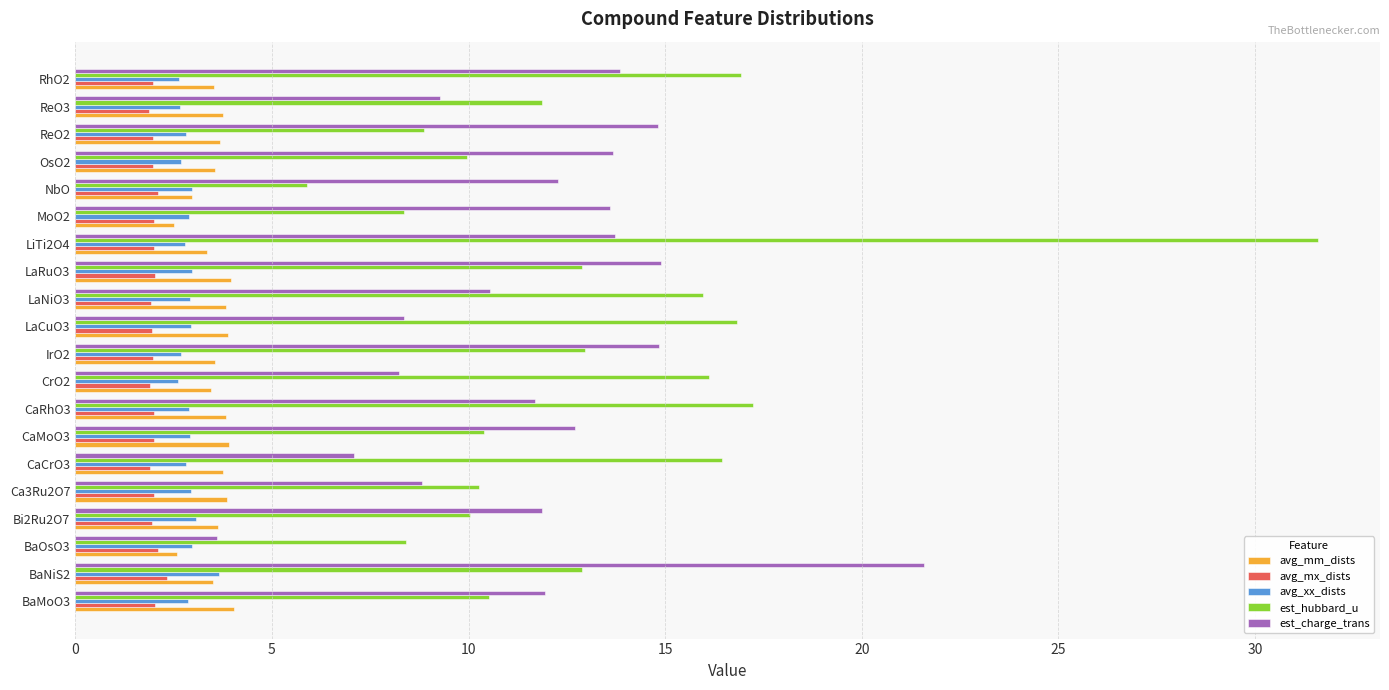

Which series has the largest range (max minus min)?

est_hubbard_u